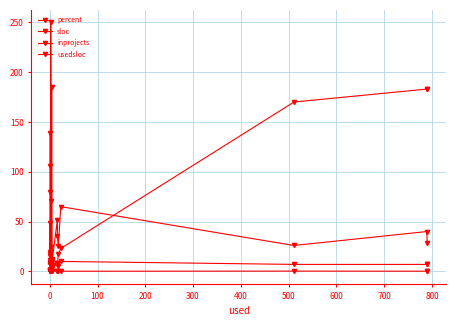

How many data points in inprojects are above 3?

9